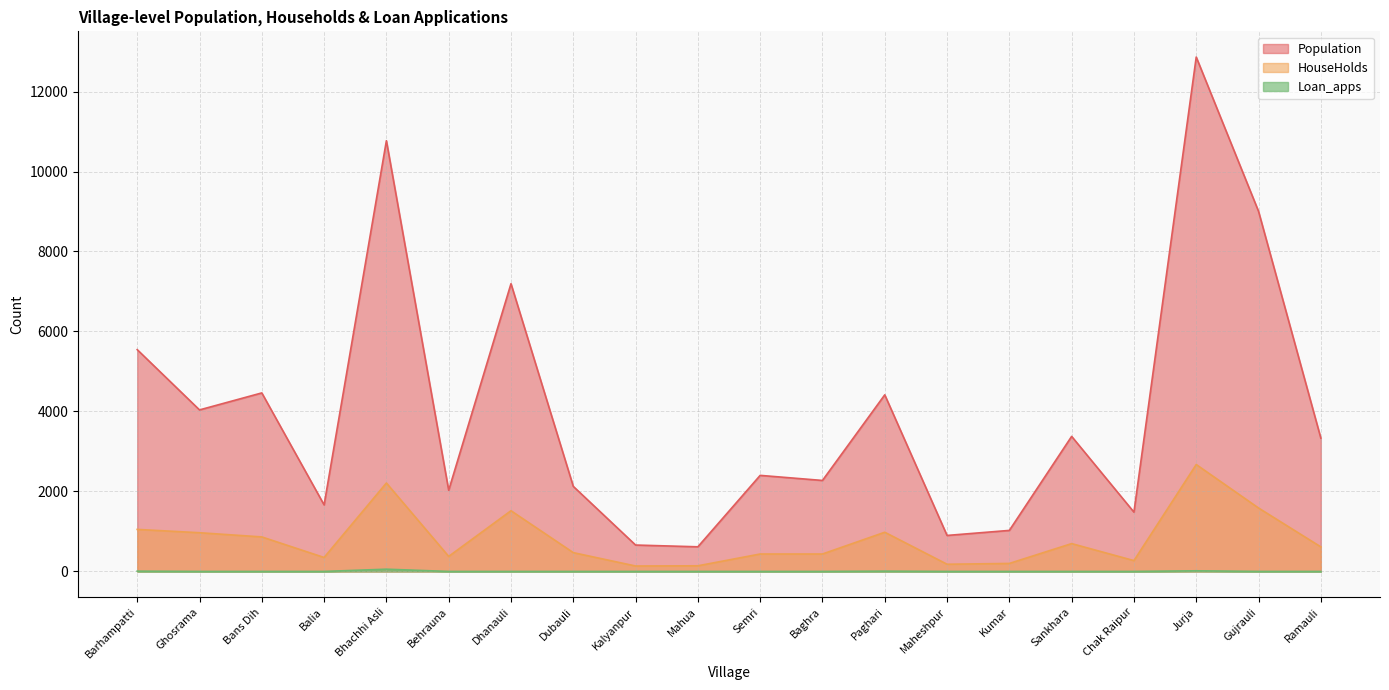

What is the spread (max minus min) of values at Behrauna?

2030